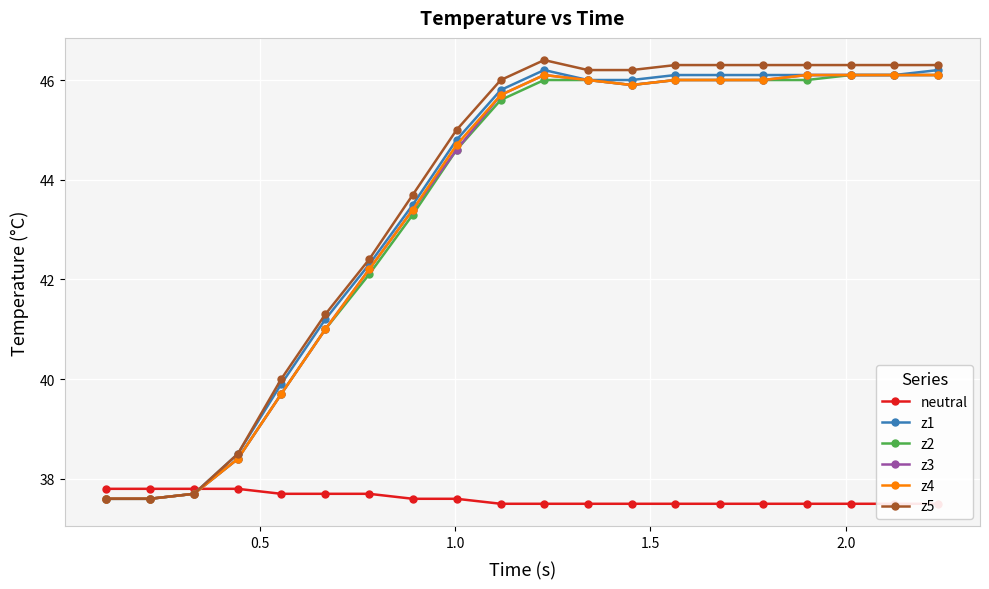

What is the value of the z2 point at the 12th from the left?

46.0